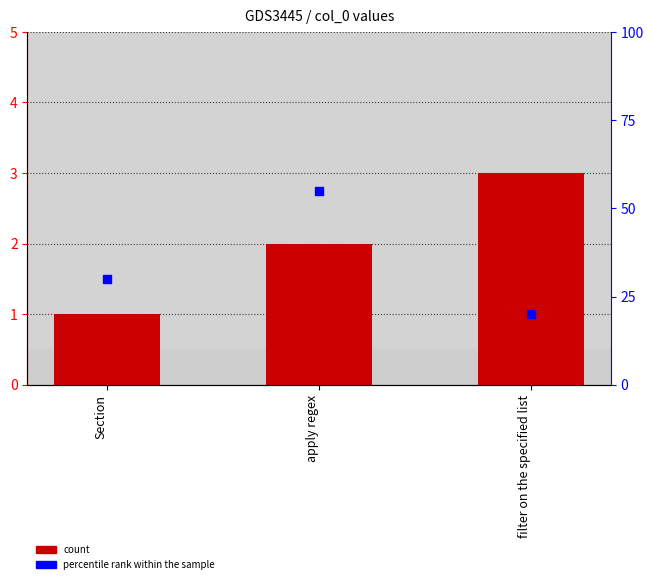

Which series reaches the maximum Y coordinate?

percentile rank within the sample